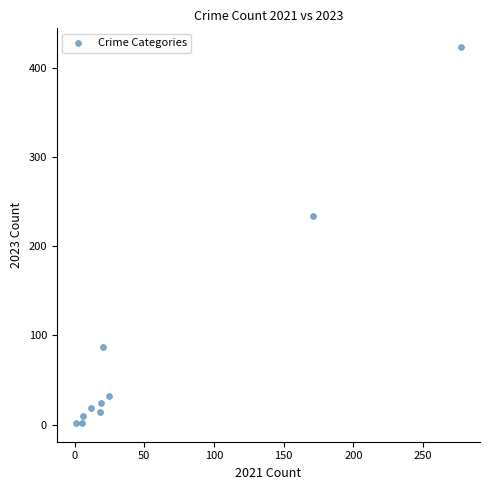

What Y value in the scatter plot is closest to 212?

234